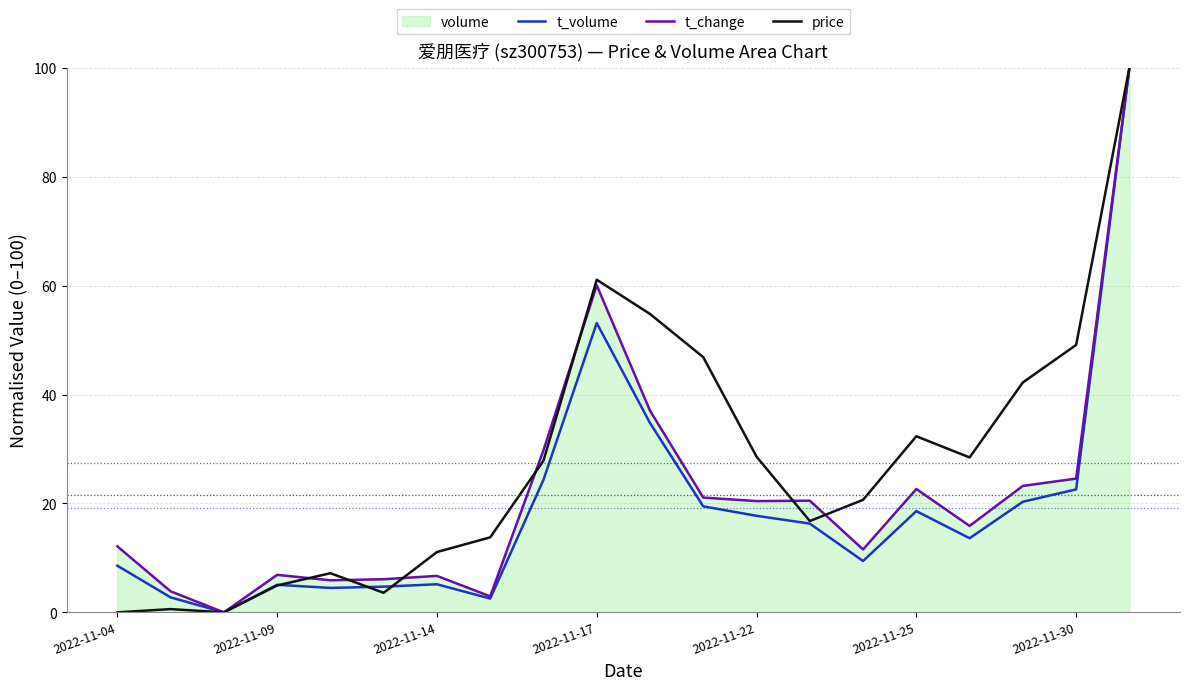

Which series has the largest total across all categories?

price